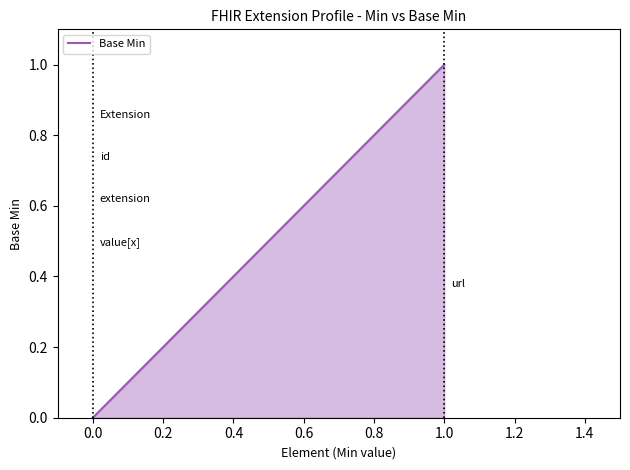

How many data points are above 0?

1